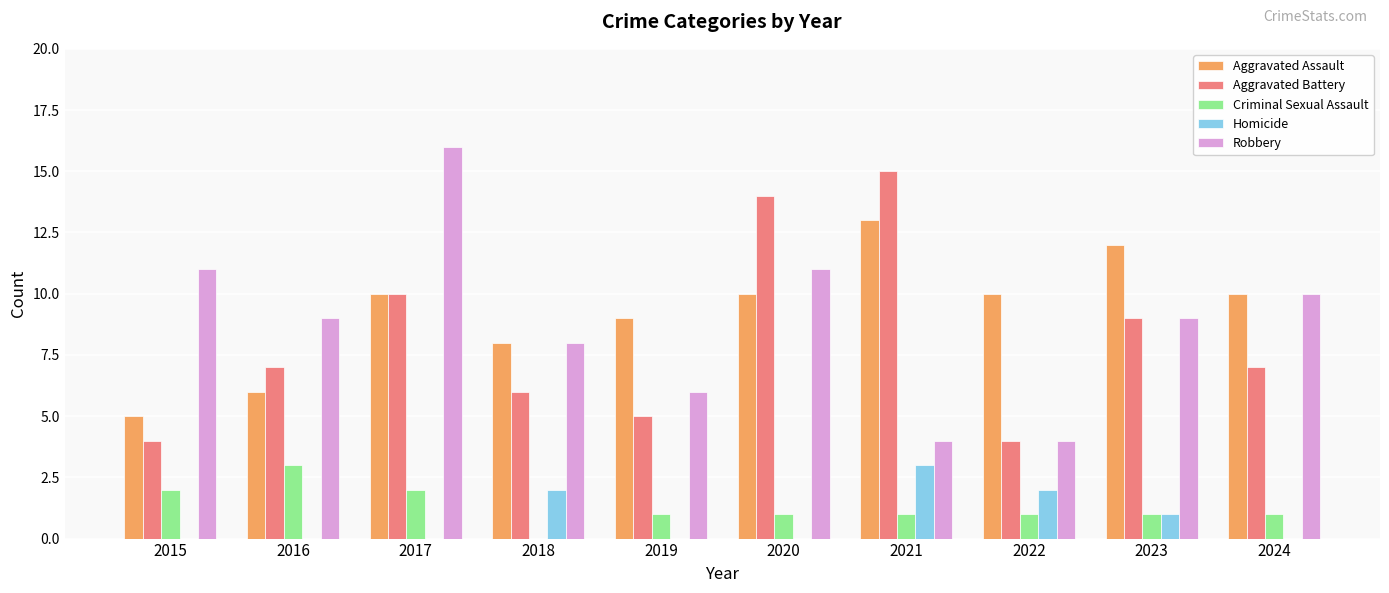

How many groups of bars are there?

10